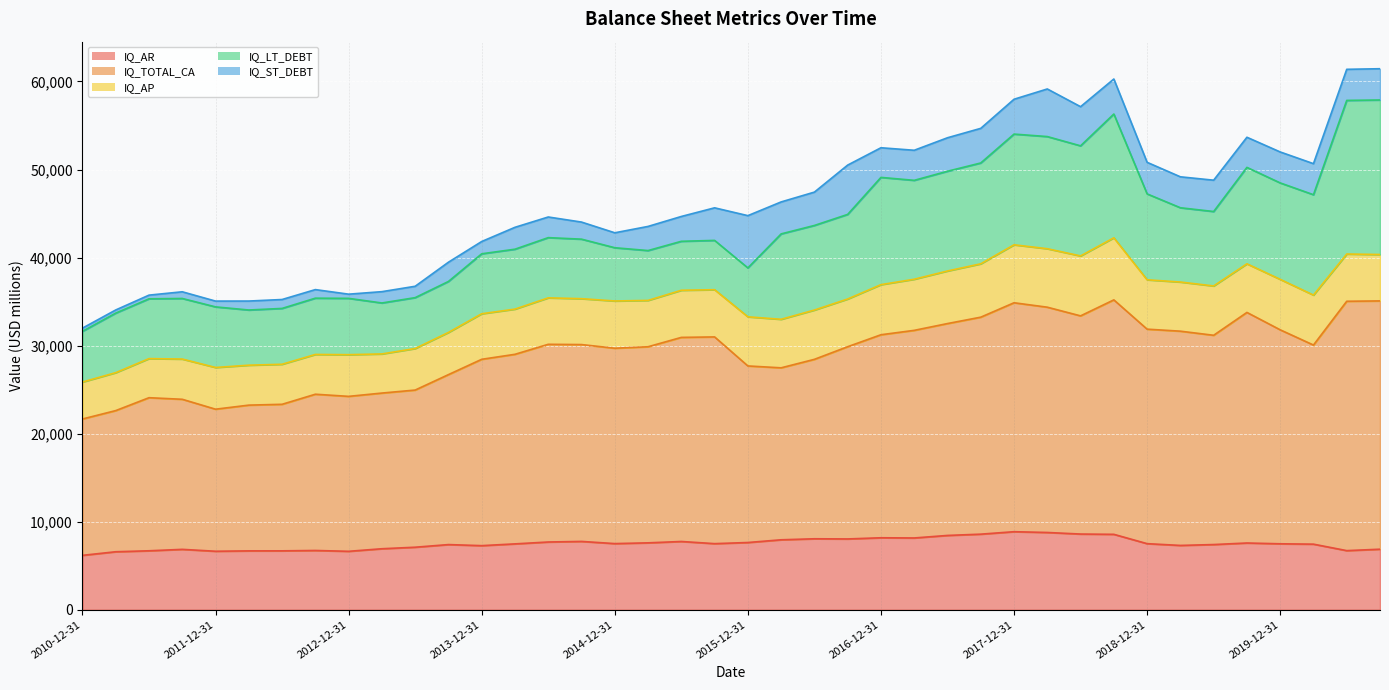

What position from the right is 2013-06-30?

30